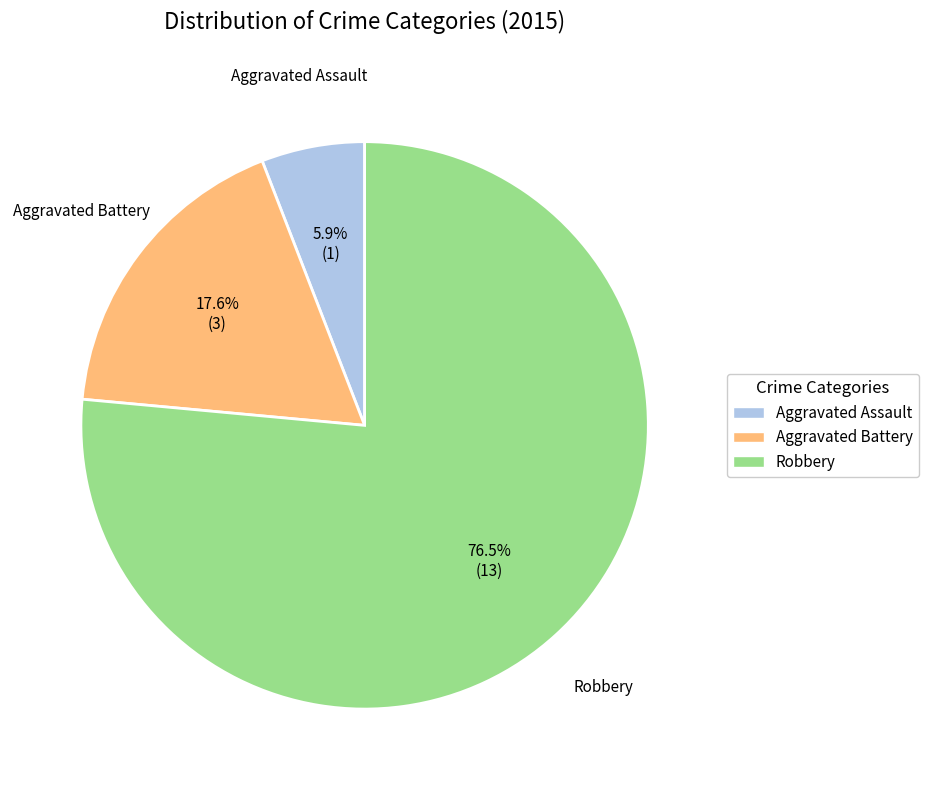

Between Aggravated Battery and Aggravated Assault, which is larger?

Aggravated Battery